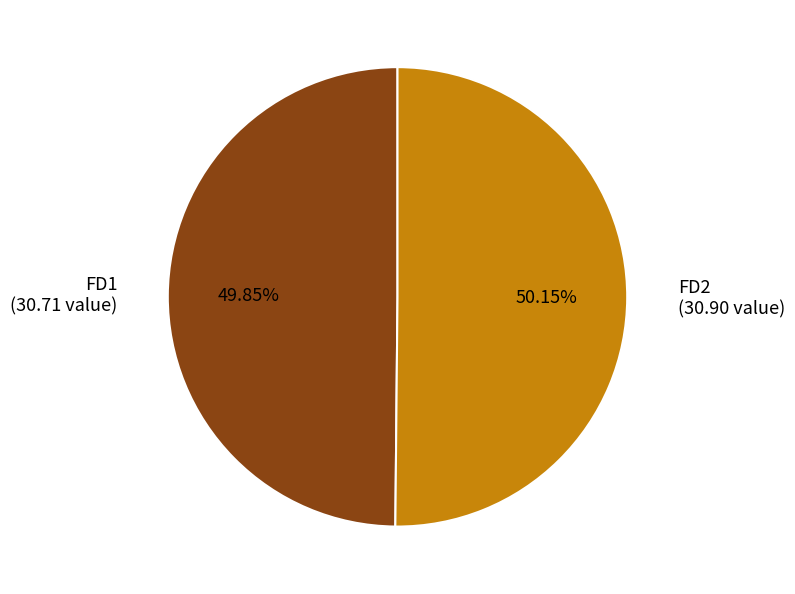

To the nearest percent, what portion does FD2 represent?

50%